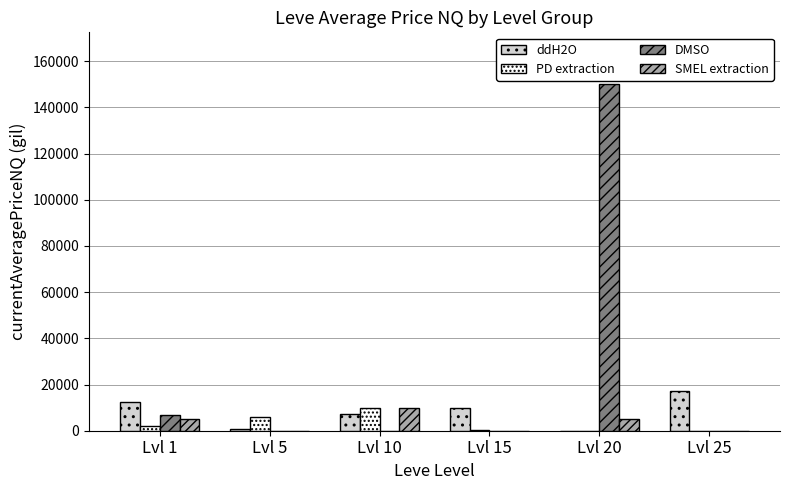

What is the highest value of the ddH2O series?

17337.5